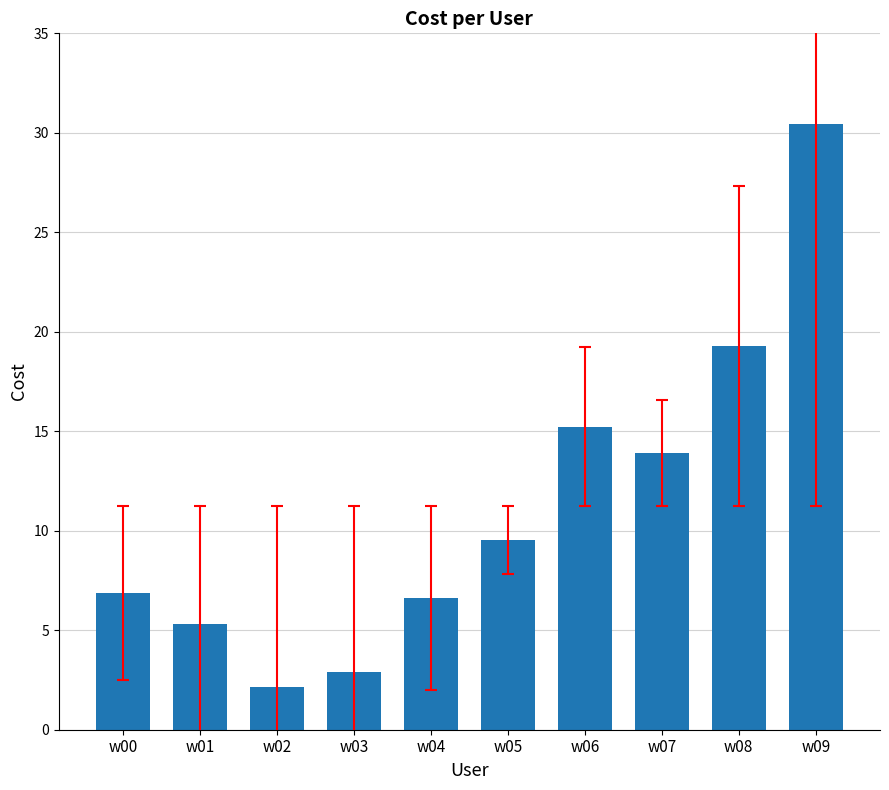

What is the change in value from w03 to w06?

+12.3